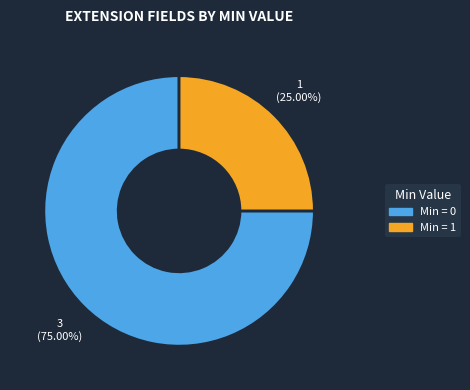

To the nearest percent, what is the average slice percentage?

50%